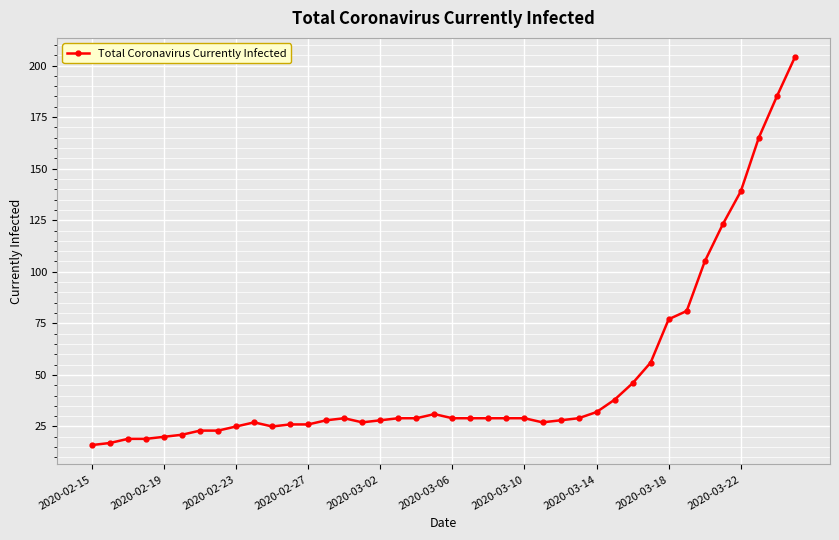

True or false: the data has more than 0 interior local peaks.

True